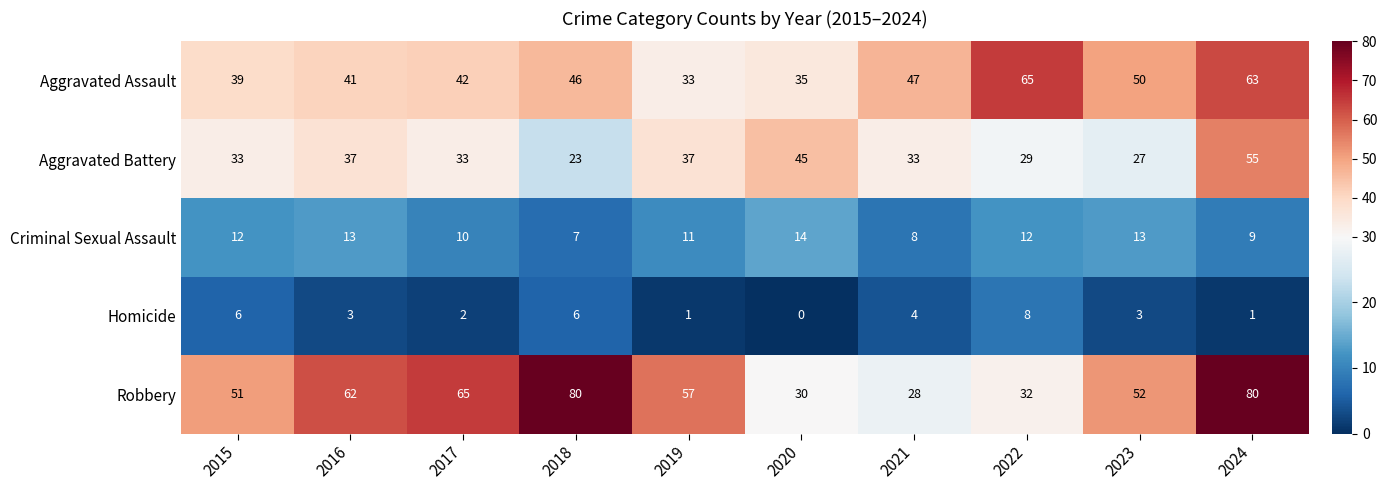

The Aggravated Assault series shows 51 at 2019. True or false?

False